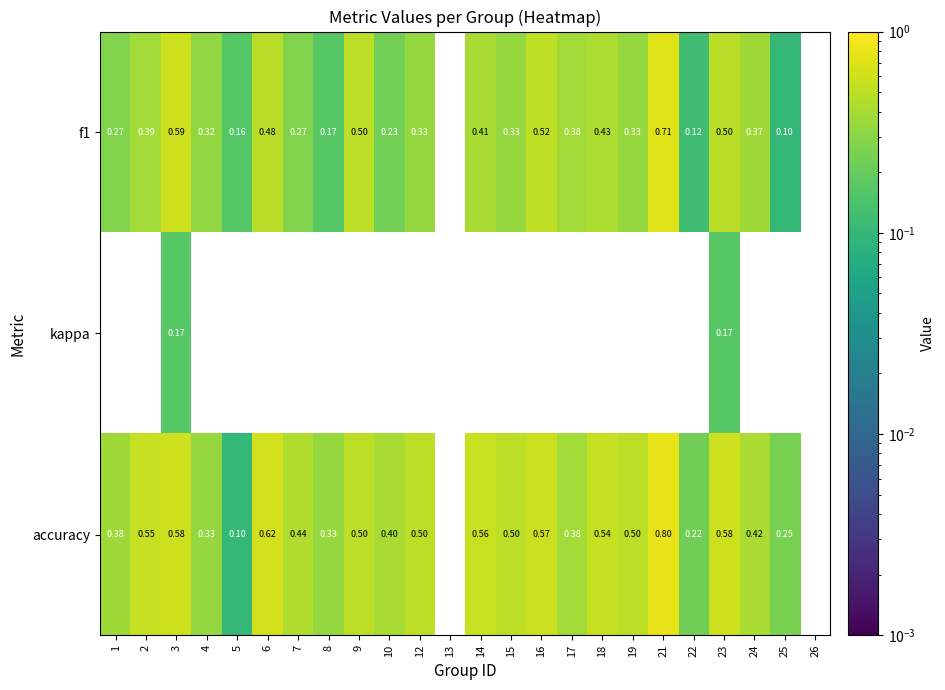

Which series has the largest range (max minus min)?

accuracy